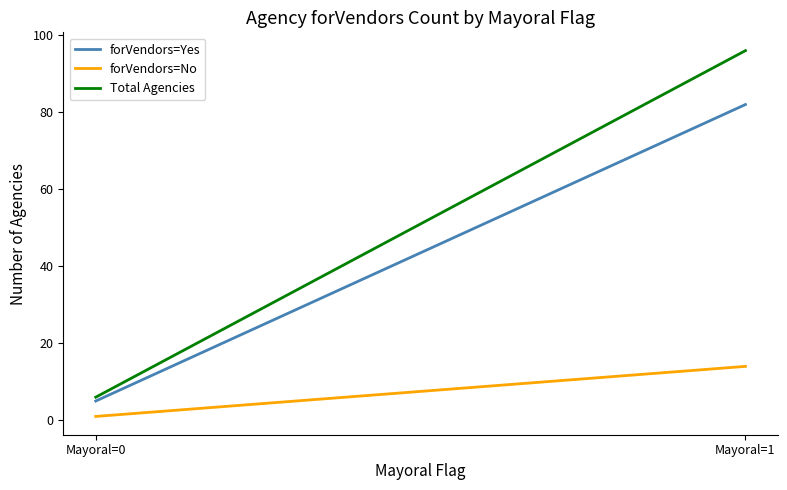

How many forVendors=Yes values are between 5 and 82?

2